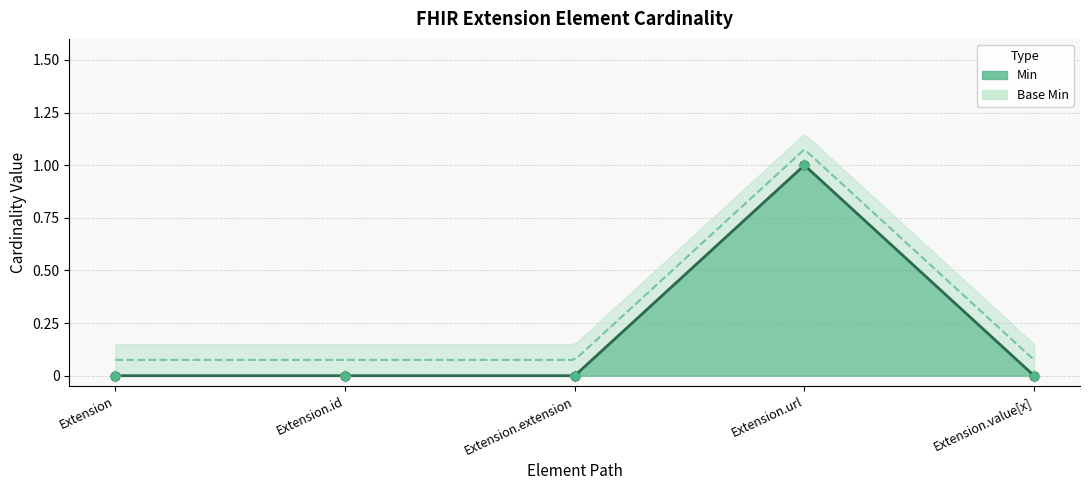

What are all the series names shown in the legend?

Min, Base Min